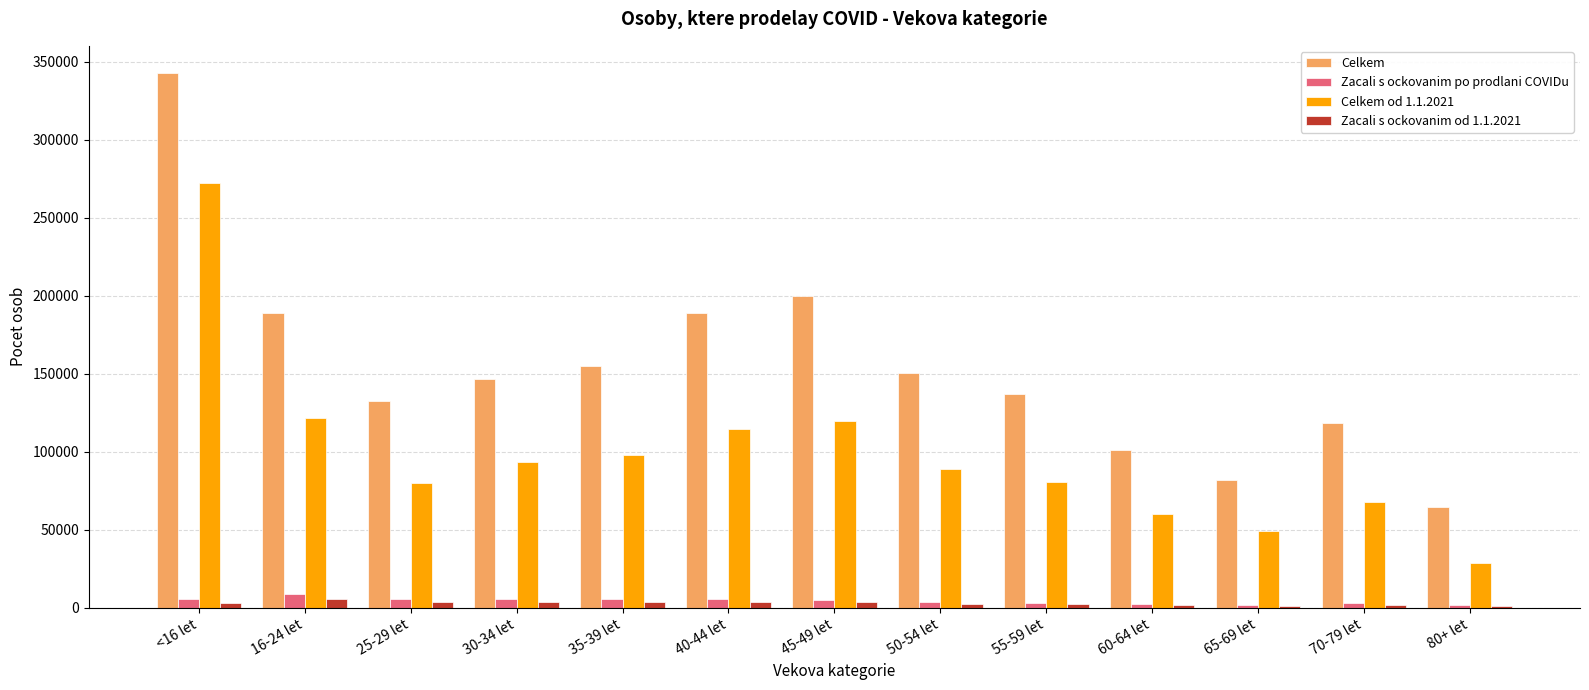

Are the bars horizontal?

No